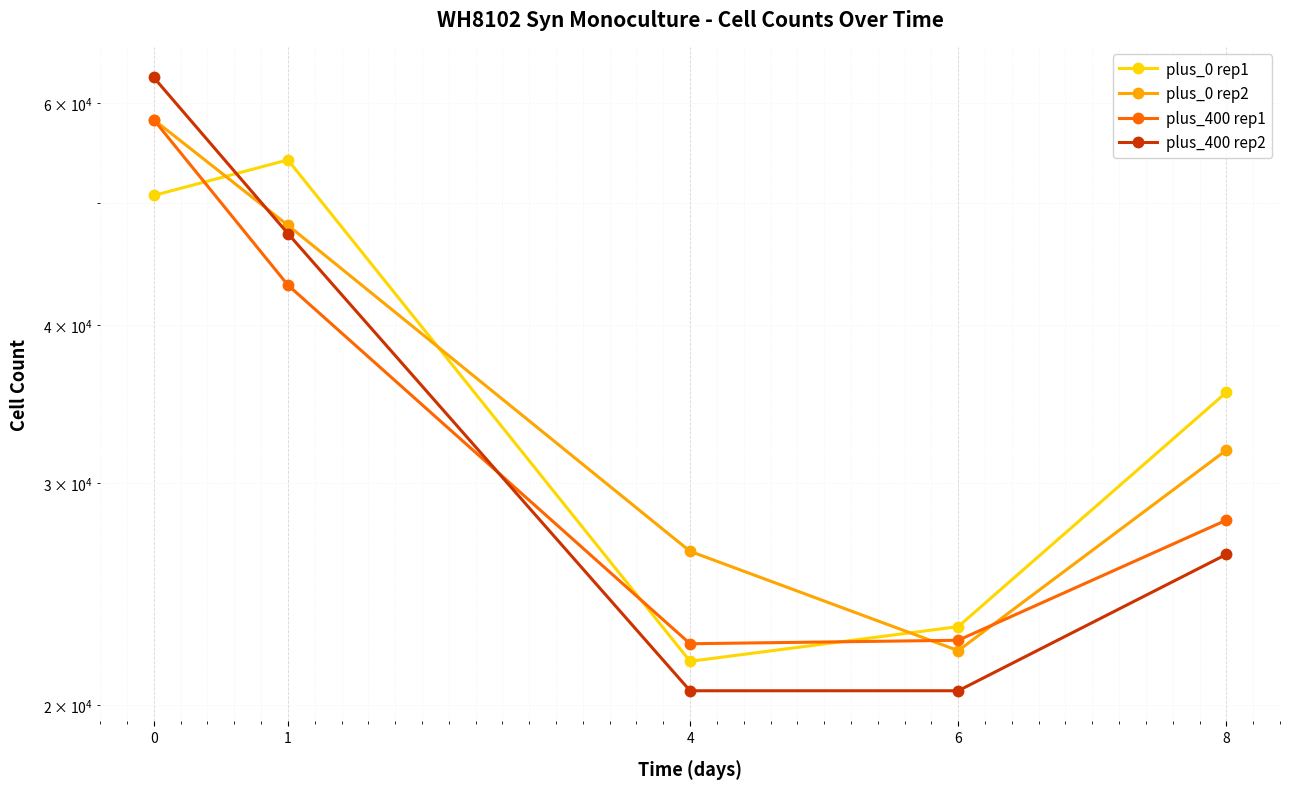

True or false: plus_0 rep1 has a value of 30580.8 at 6.

False